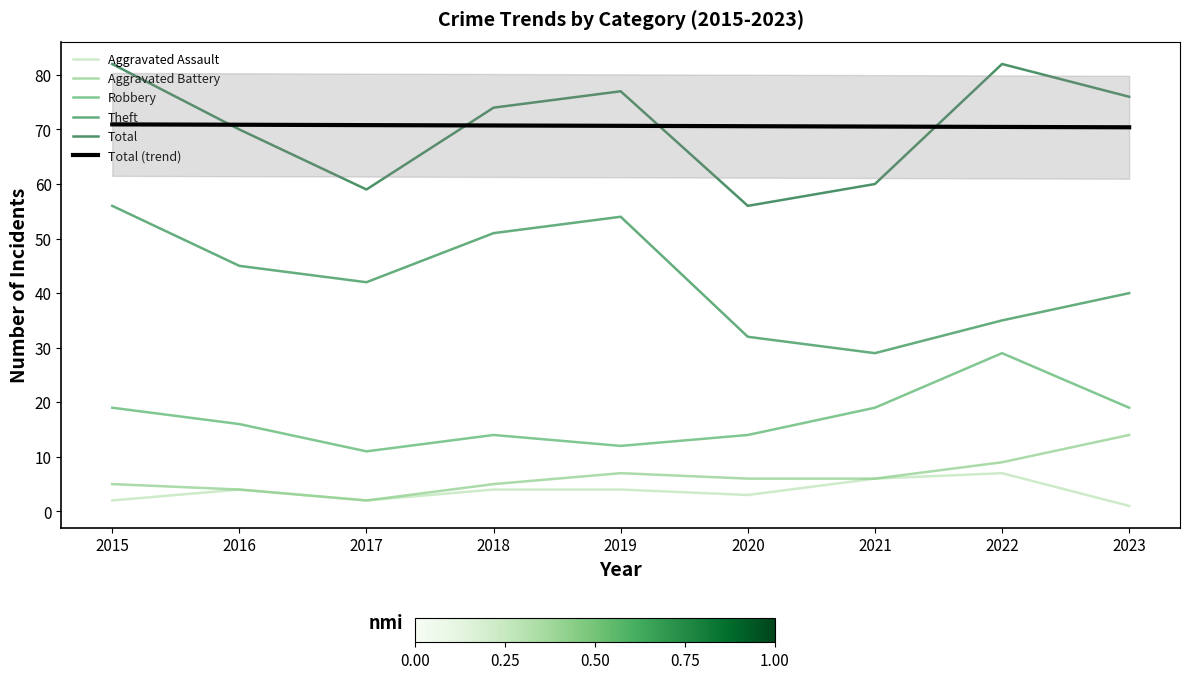

Rank the series by their maximum value, from lowest to highest.

Aggravated Assault, Aggravated Battery, Robbery, Theft, Total